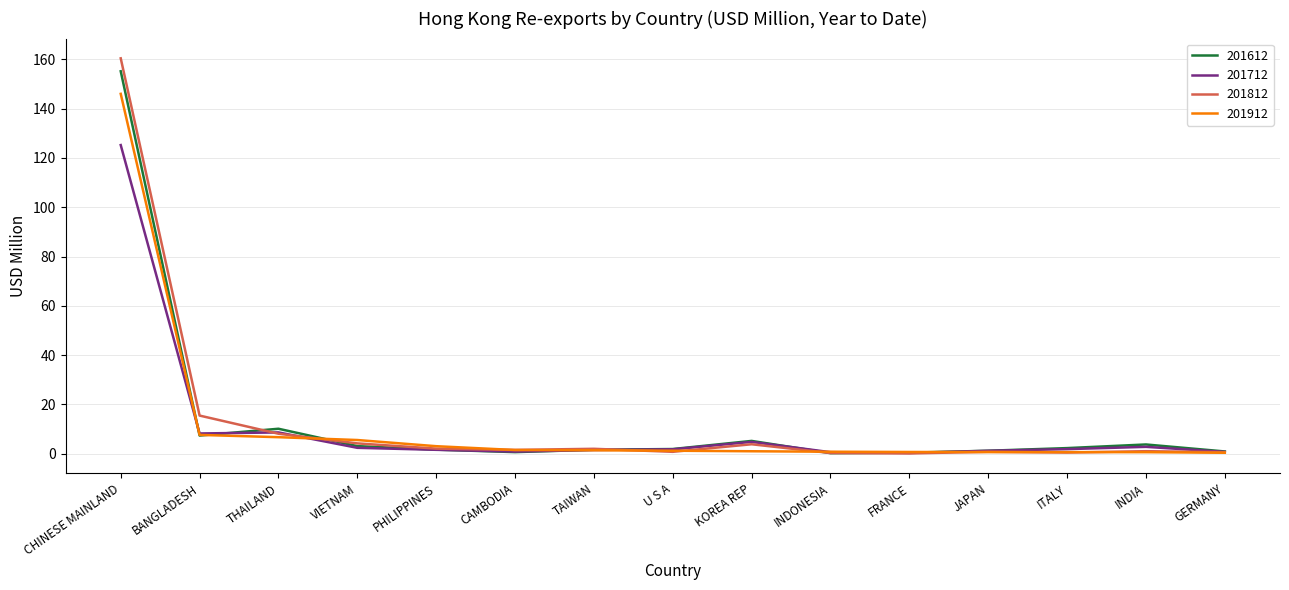

Where do 201612 and 201712 first cross each other?

CHINESE MAINLAND and BANGLADESH